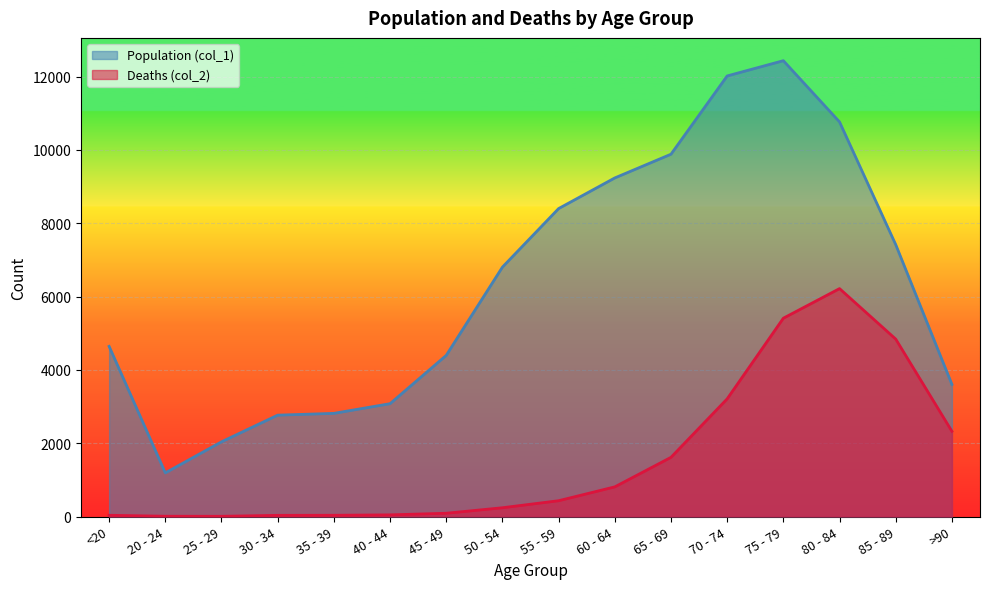

True or false: Population (col_1) and Deaths (col_2) cross at least once.

False